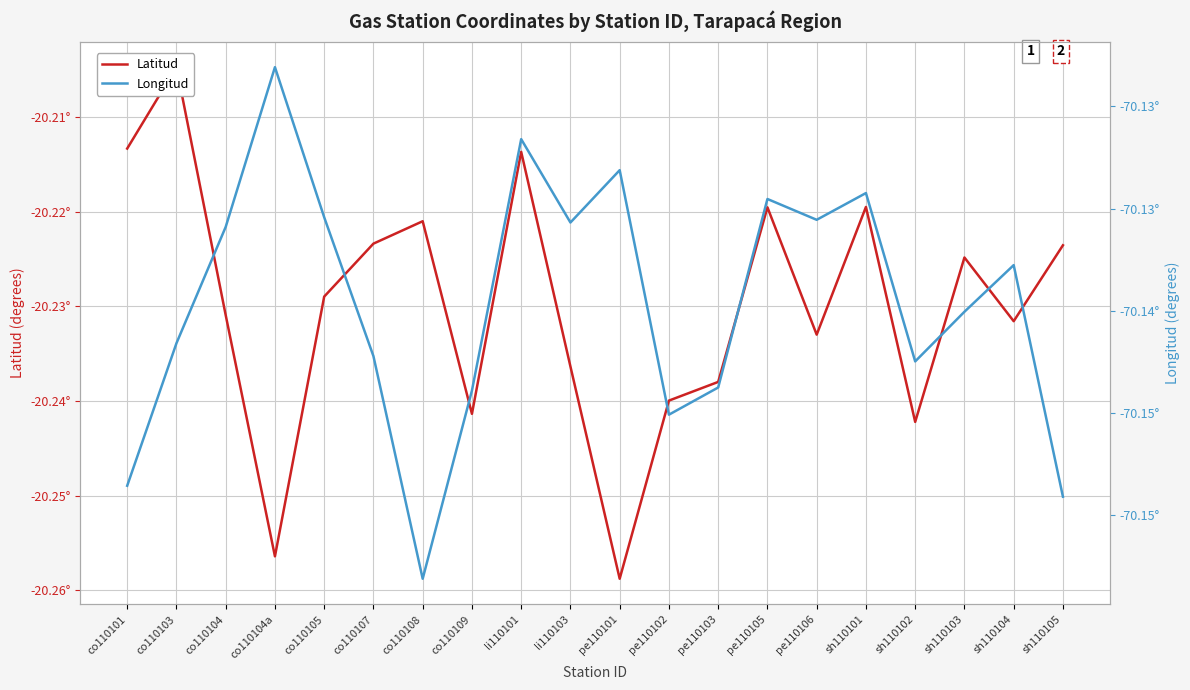

True or false: Longitud has more than 0 points higher than both neighbors.

True